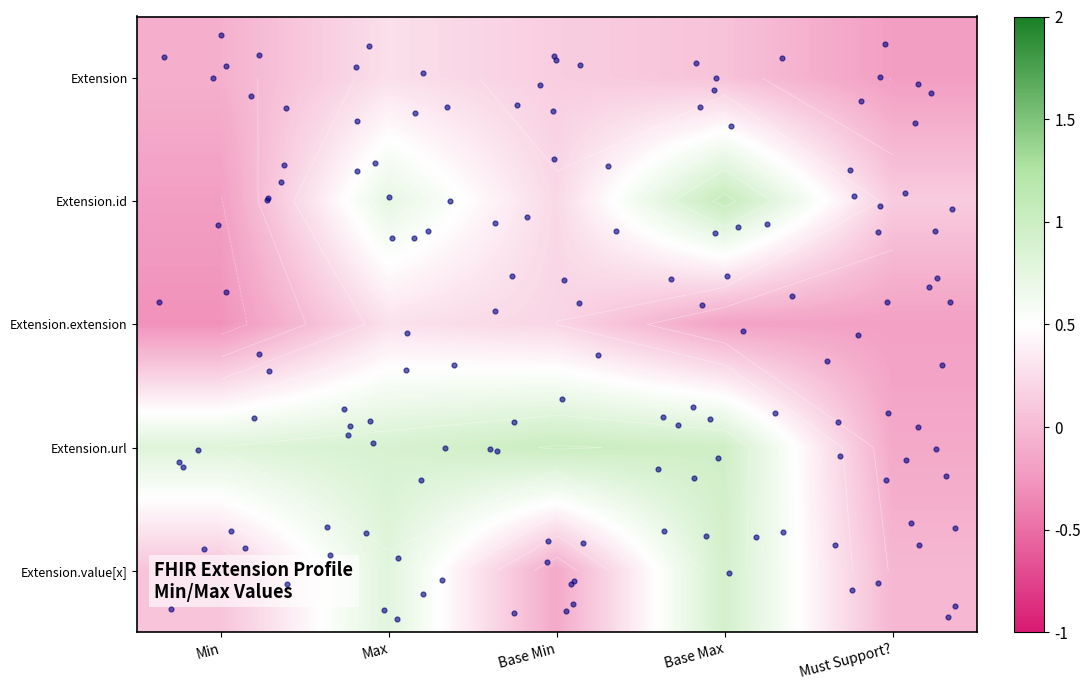

Between Must Support? and Base Max, which is larger?

Base Max